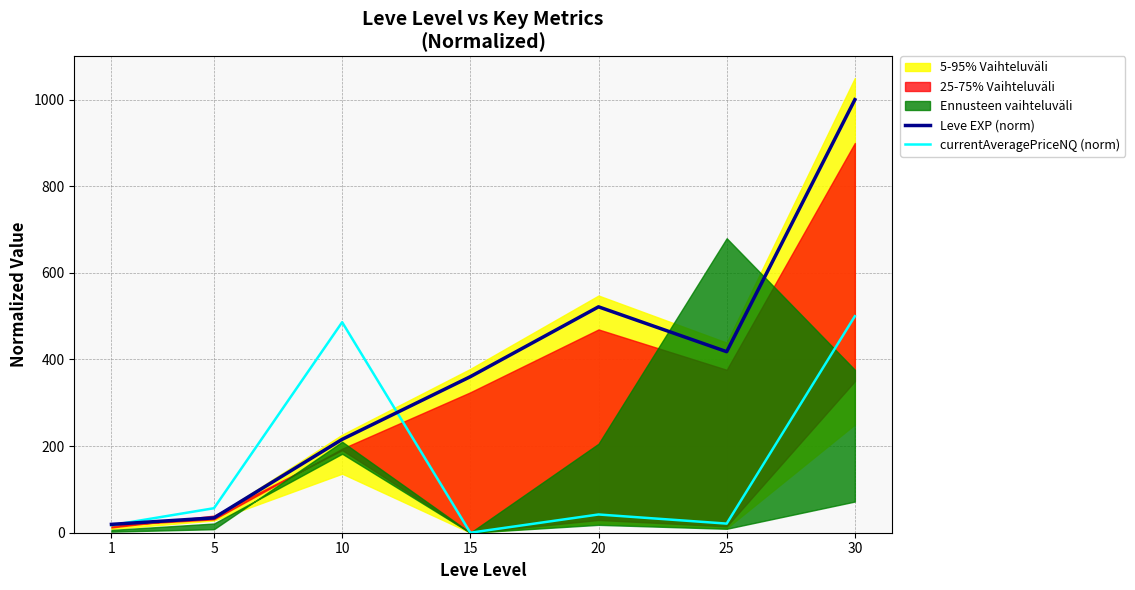

What is the sum of all currentAveragePriceNQ (norm) values?

1123.2